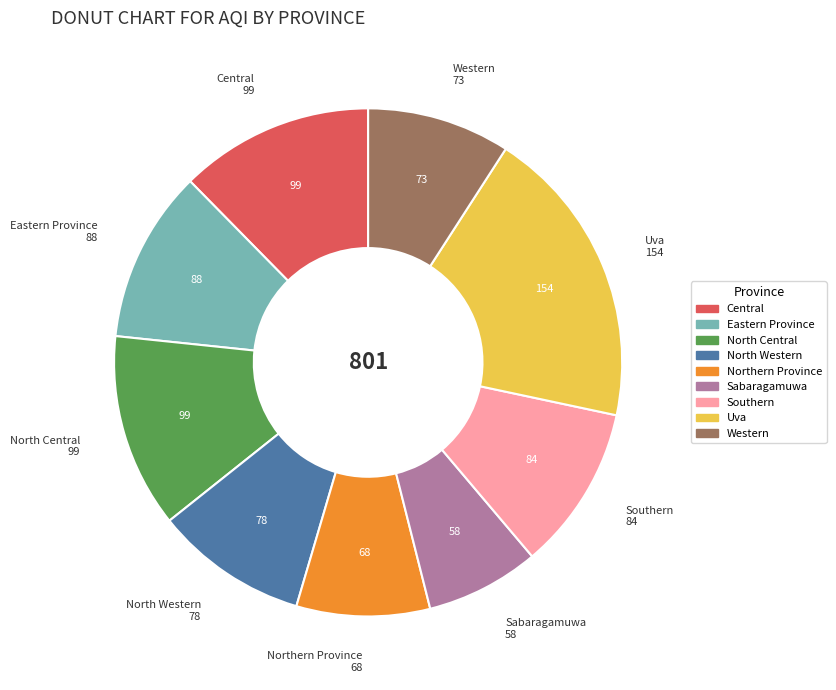

Which slice is the largest?

Uva